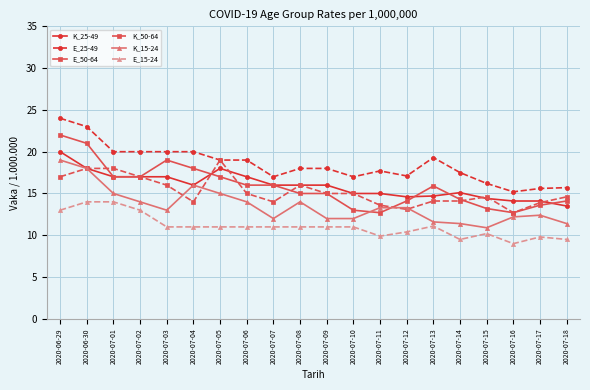

What is the maximum value for E_15-24?

14.0